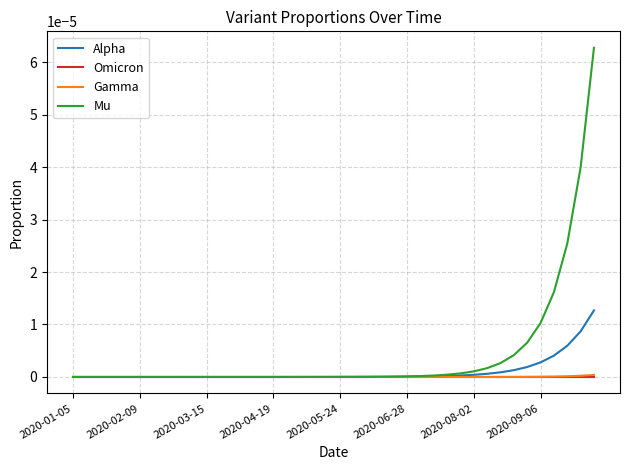

Which series has the largest range (max minus min)?

Mu